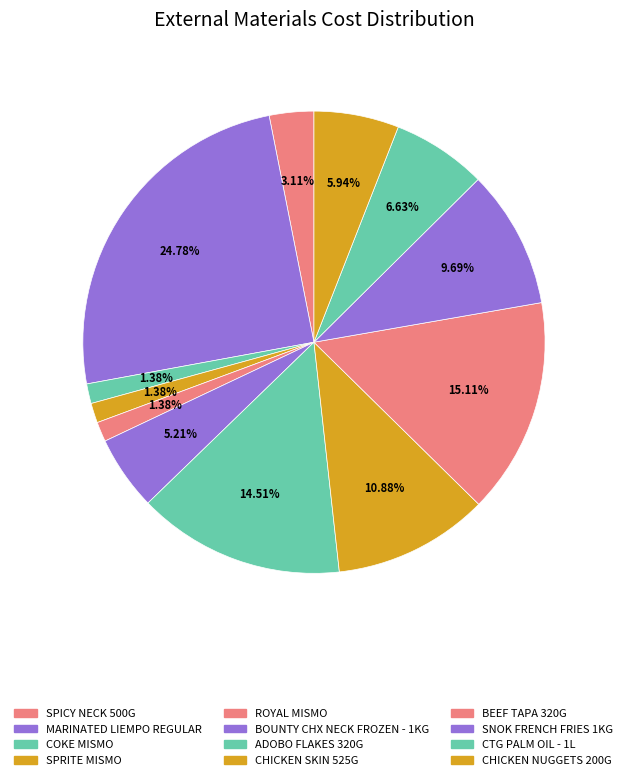

What percentage is the SPRITE MISMO slice, to the nearest percent?

1%